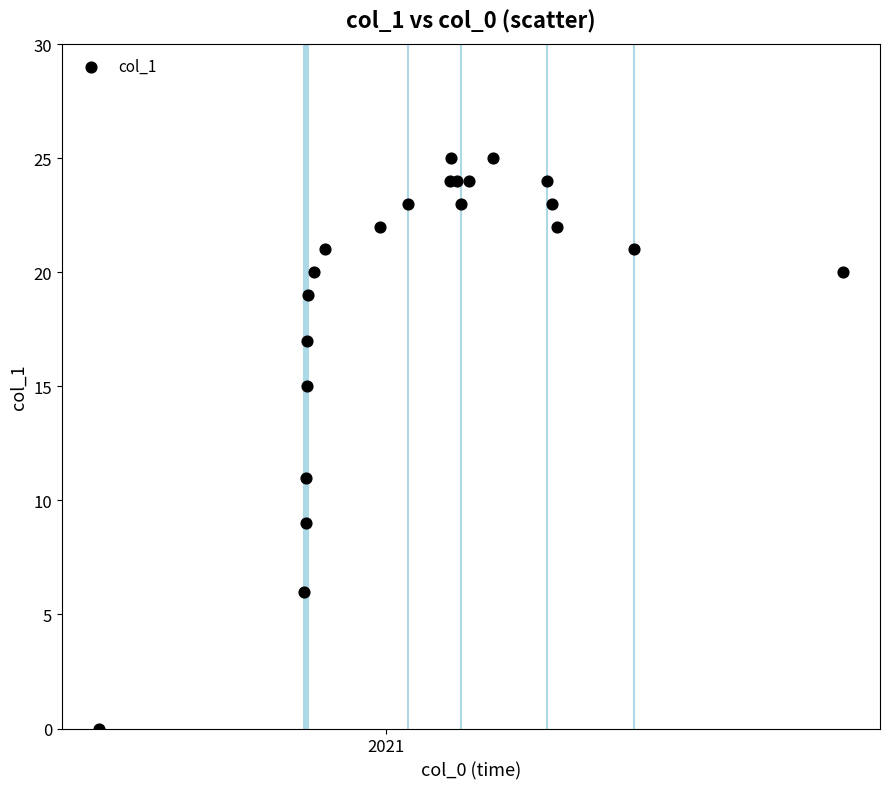

What Y value in the scatter plot is closest to 12?

11